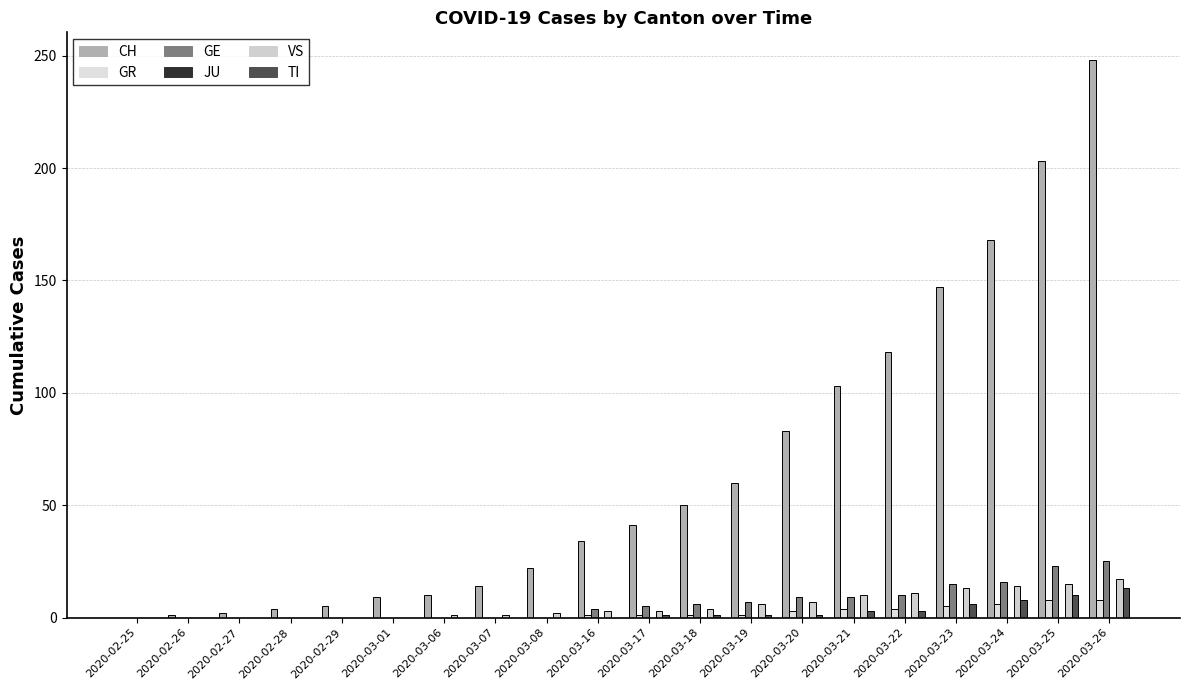

Is it true that TI equals 0 at 2020-02-29?

True